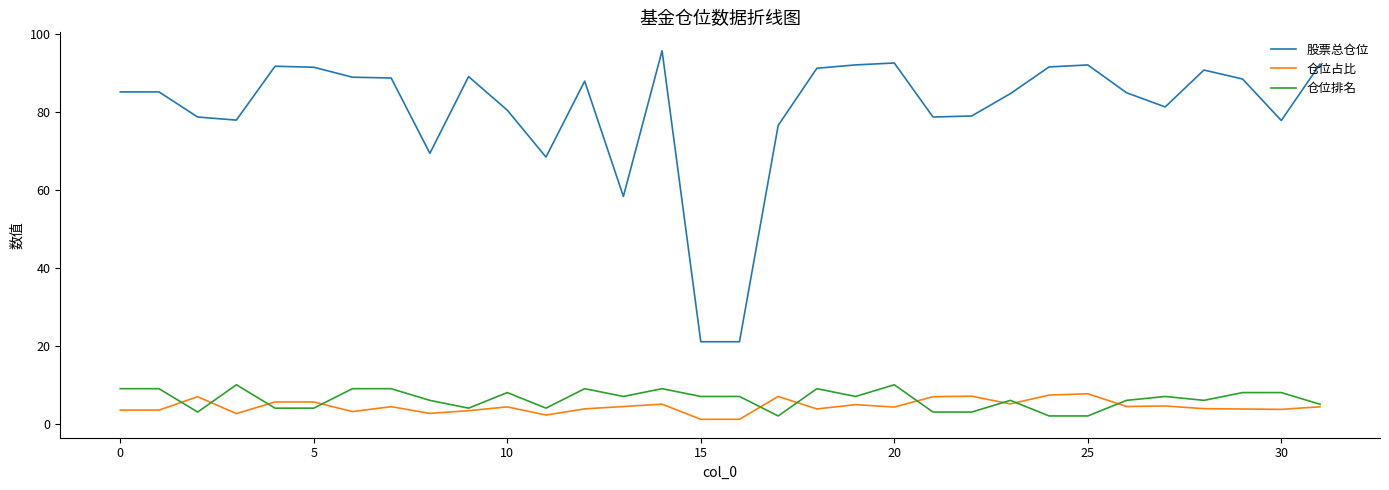

At how many categories does at least one series exceed 9?

32